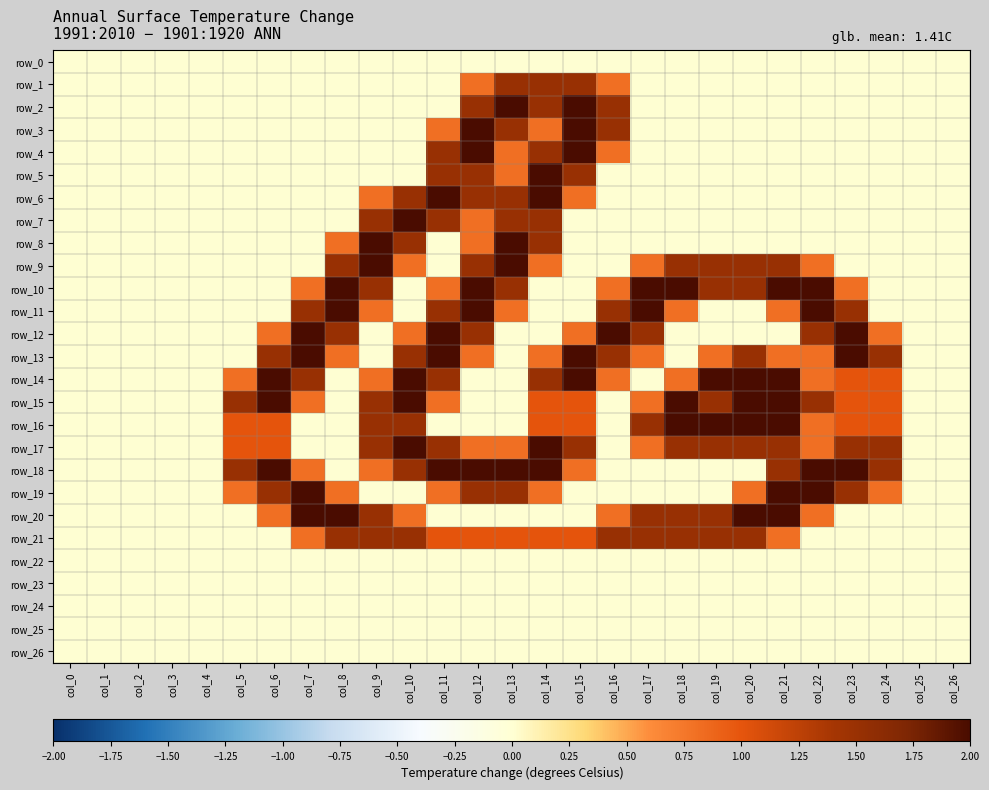

At how many categories does at least one series exceed 1?

20